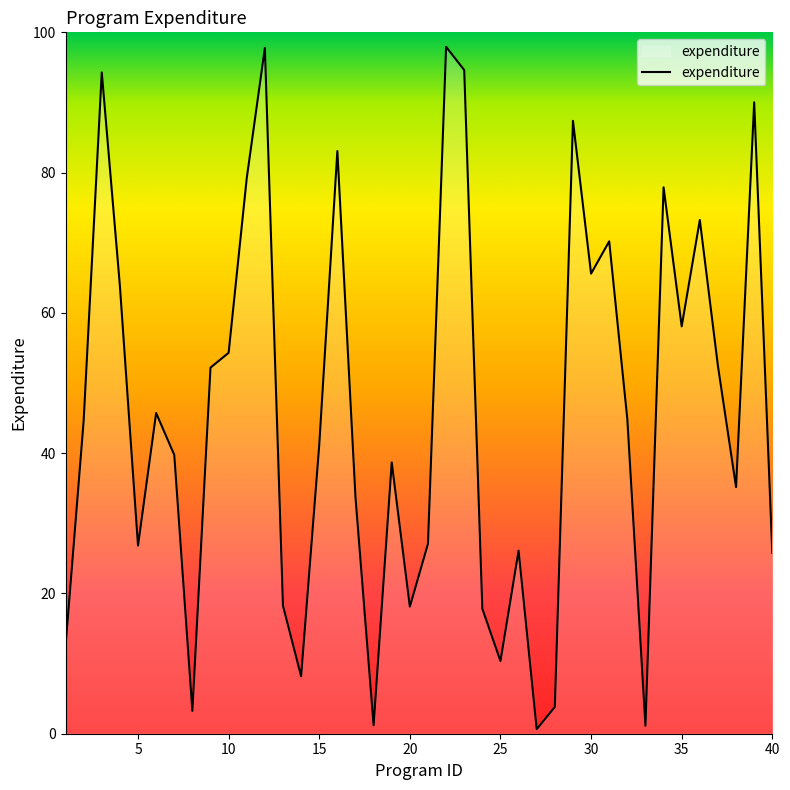

What is the greatest value displayed?

97.9